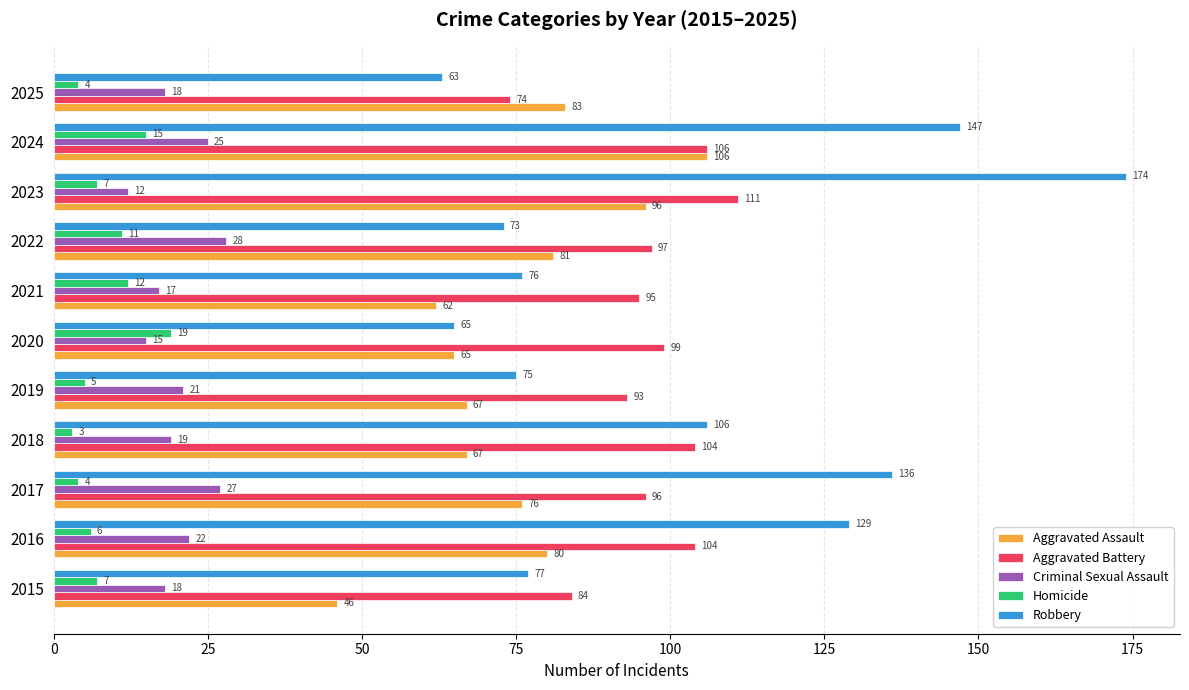

Rank the series by their maximum value, from lowest to highest.

Homicide, Criminal Sexual Assault, Aggravated Assault, Aggravated Battery, Robbery